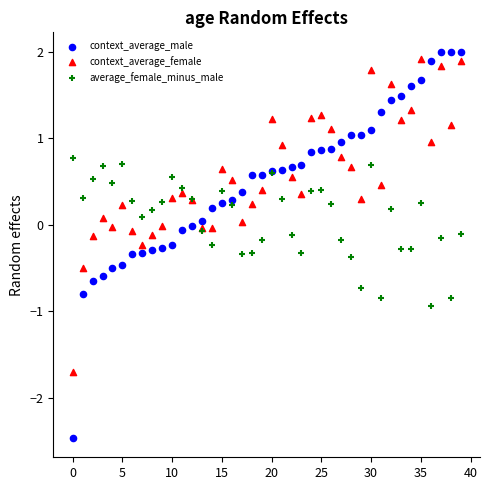

Which series has the widest spread of Y values?

context_average_male